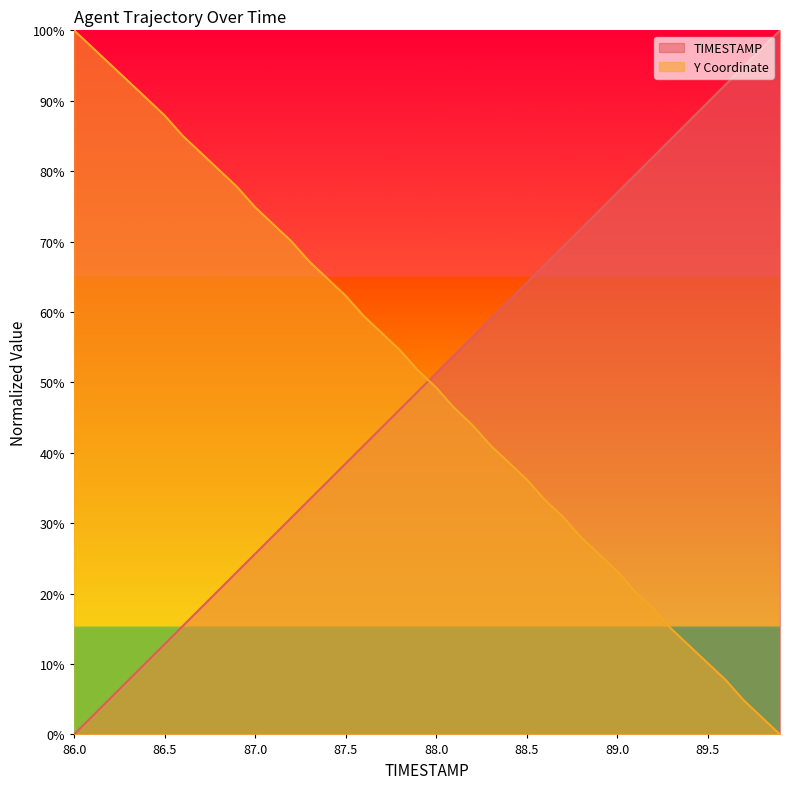

What is the maximum value for Y?

1.0